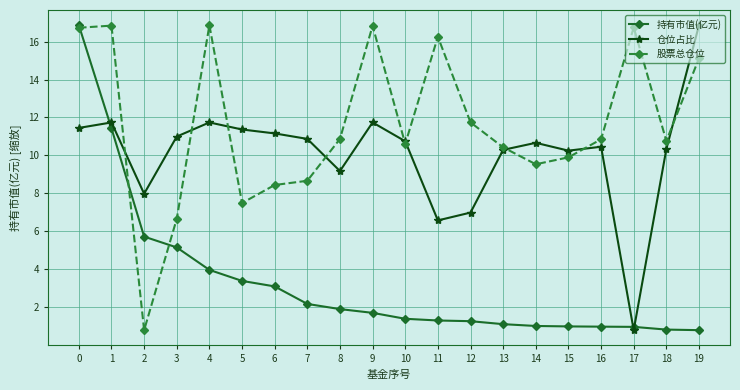

What is the value of the 股票总仓位 point at the 3rd from the left?

0.8